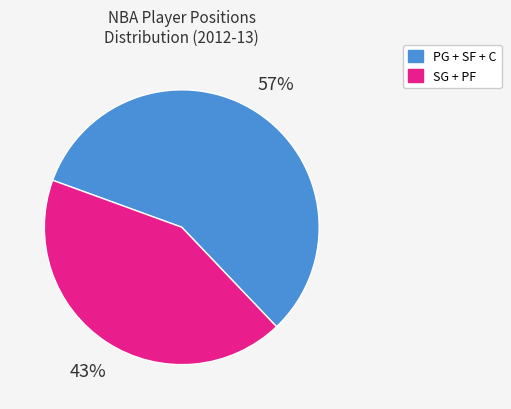

Between SG + PF and PG + SF + C, which is larger?

PG + SF + C